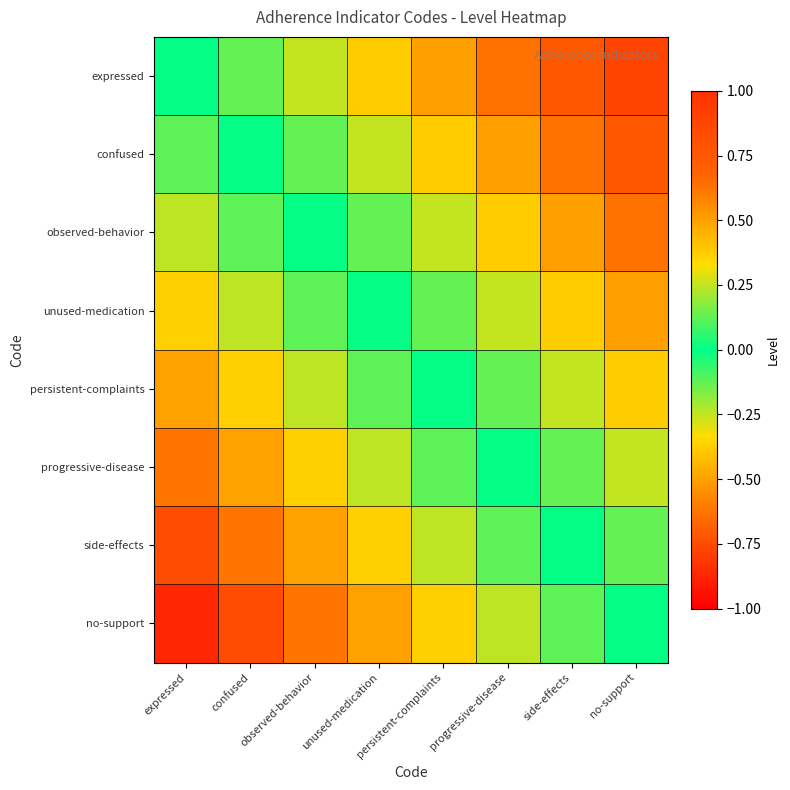

Which series changed the most between unused-medication and no-support?

expressed